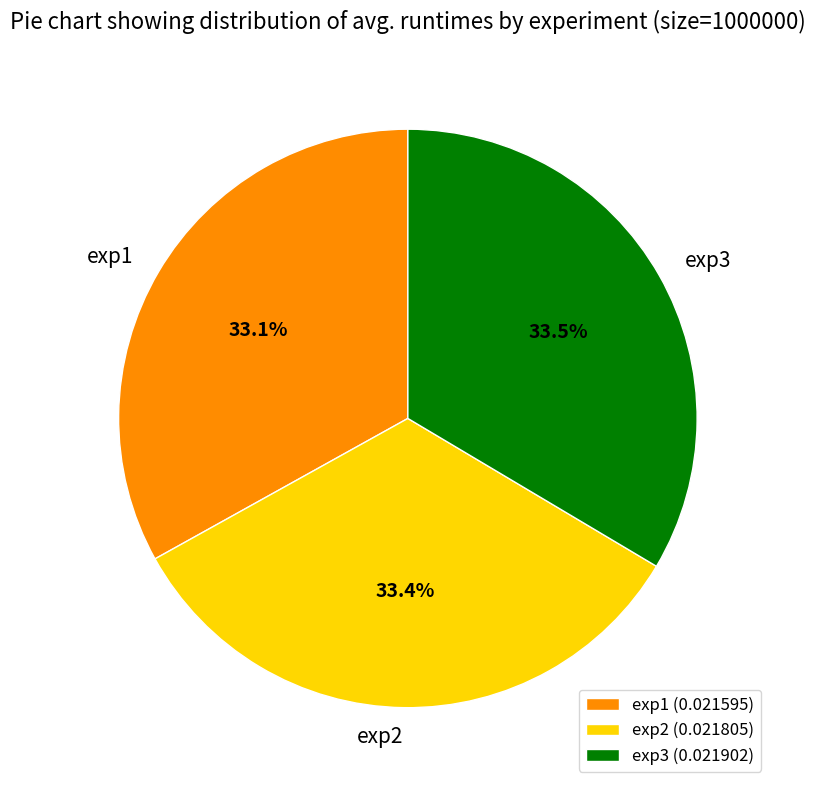

Does any single category account for the majority?

No